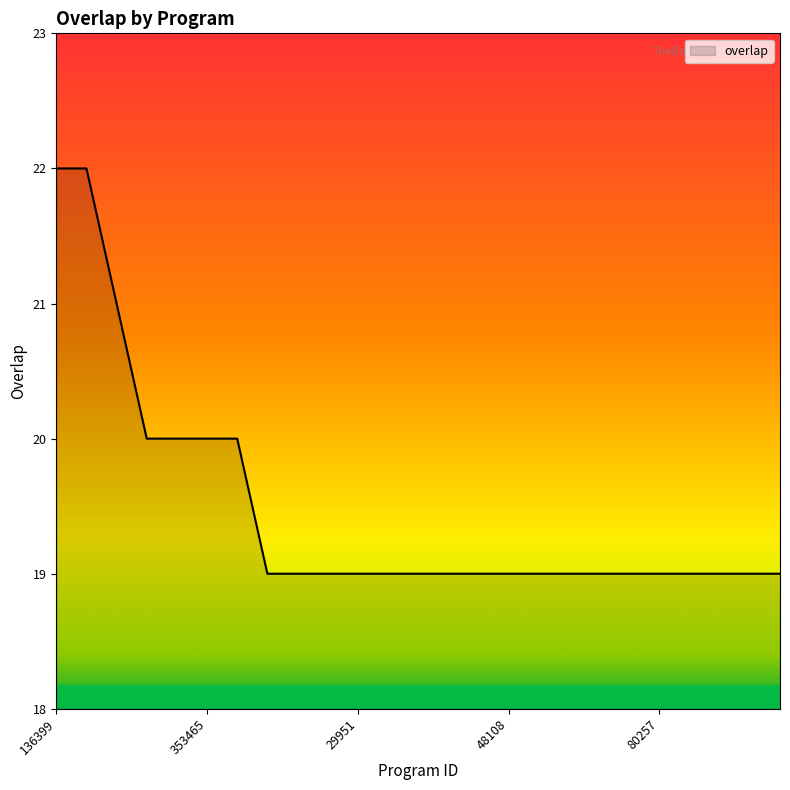

What is the minimum value shown in the chart?

19